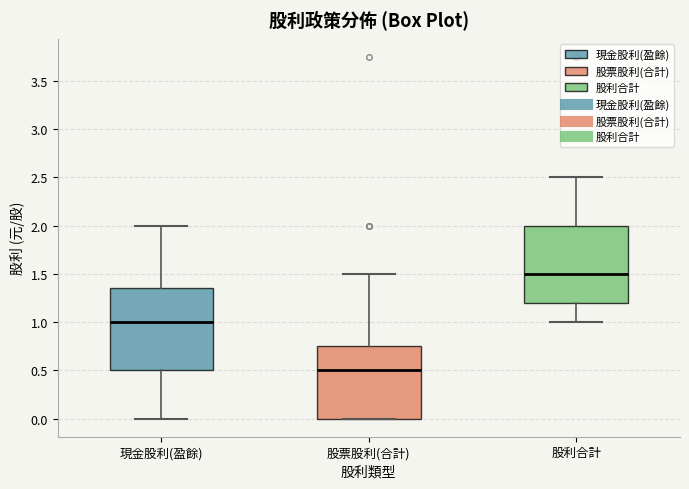

Comparing the boxes themselves (not the whiskers), which one is the tallest?

現金股利(盈餘)